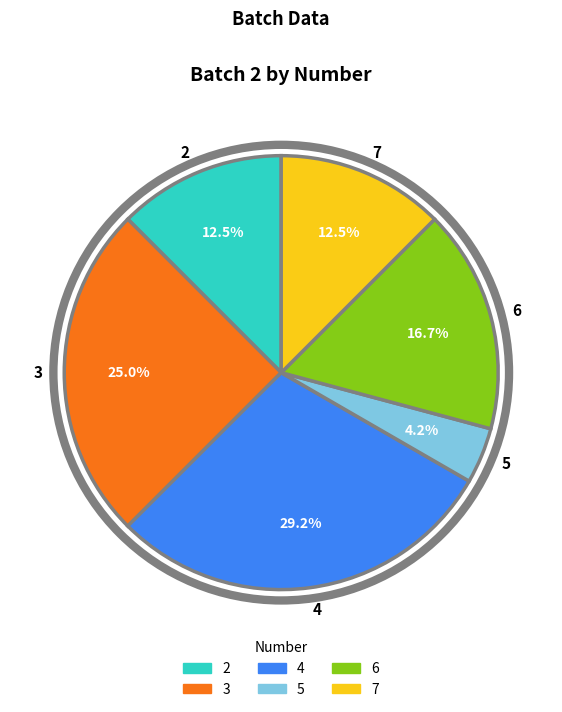

To the nearest percent, what percentage of the pie is 5?

4%